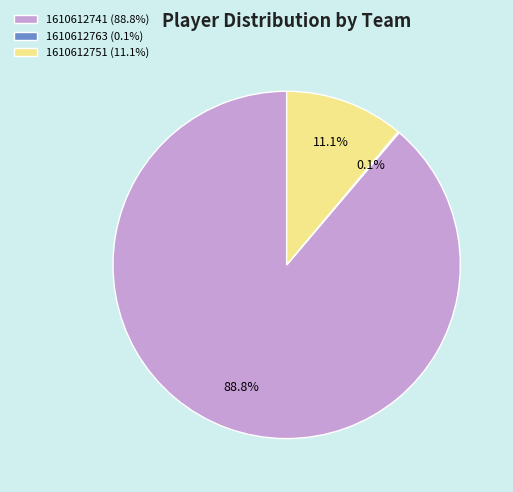

Is the sum of 1610612751 (11.1%) and 1610612741 (88.8%) greater than half?

Yes